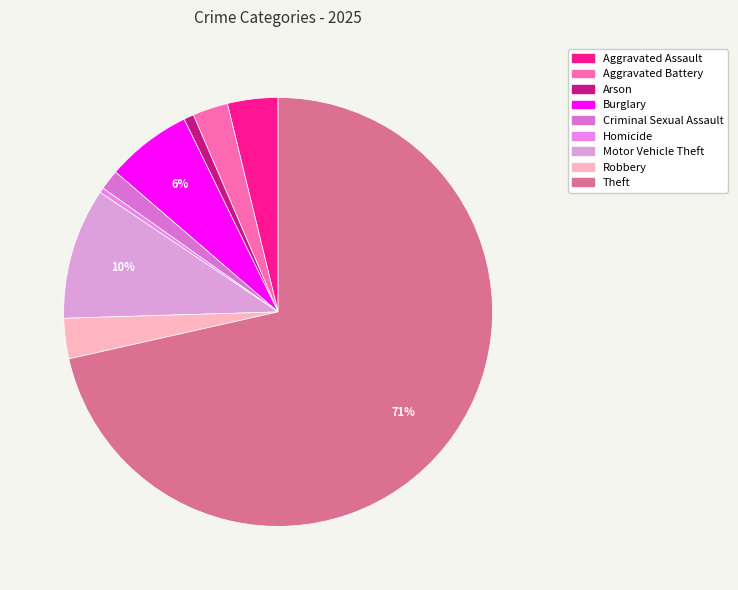

Between Homicide and Aggravated Battery, which is larger?

Aggravated Battery